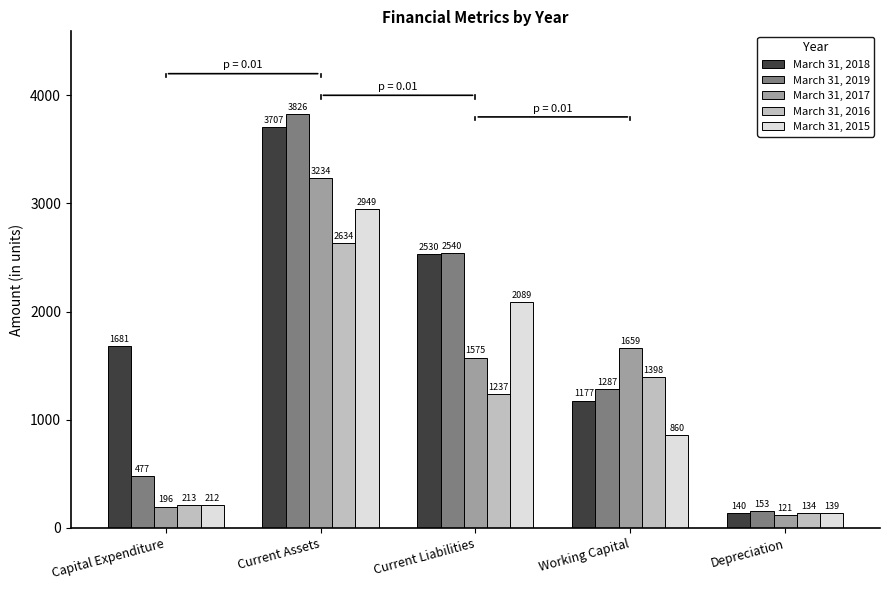

Is it true that March 31, 2016 equals 3978.1 at Current Assets?

False